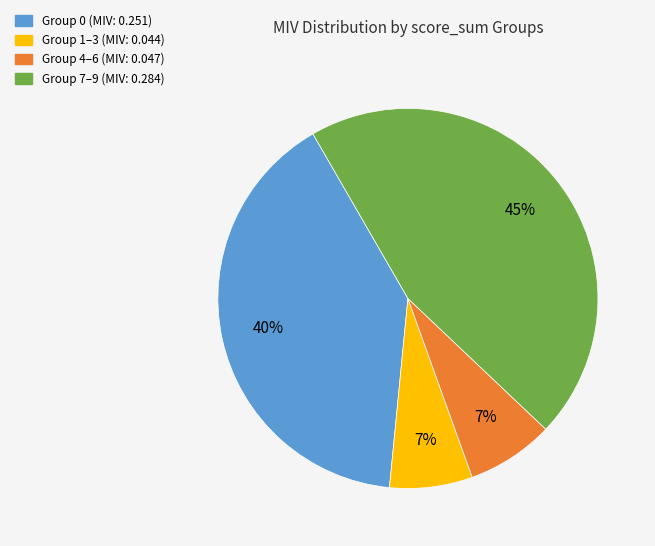

Is there a majority slice in this chart?

No